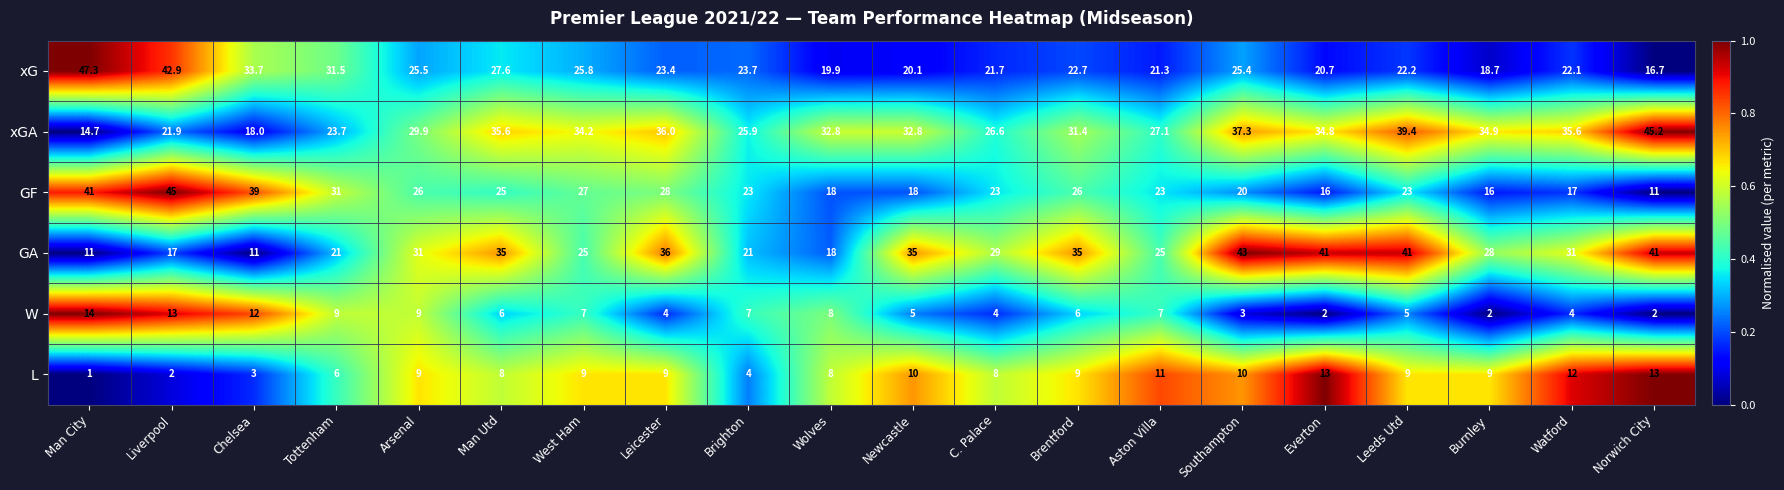

What is the difference between the highest and lowest values at C. Palace?

25.0